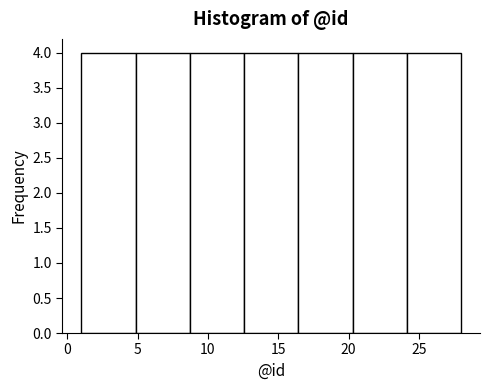

Reading left to right, list every bar in this chart as the range it spans on the x-axis followed by its height. Neither the bar edges nor the heights are printed on the chart, so give them approximately, as read against the axes.

1.0 to 5.0: 4
5.0 to 8.5: 4
8.5 to 12.5: 4
12.5 to 16.5: 4
16.5 to 20.5: 4
20.5 to 24.0: 4
24.0 to 28.0: 4